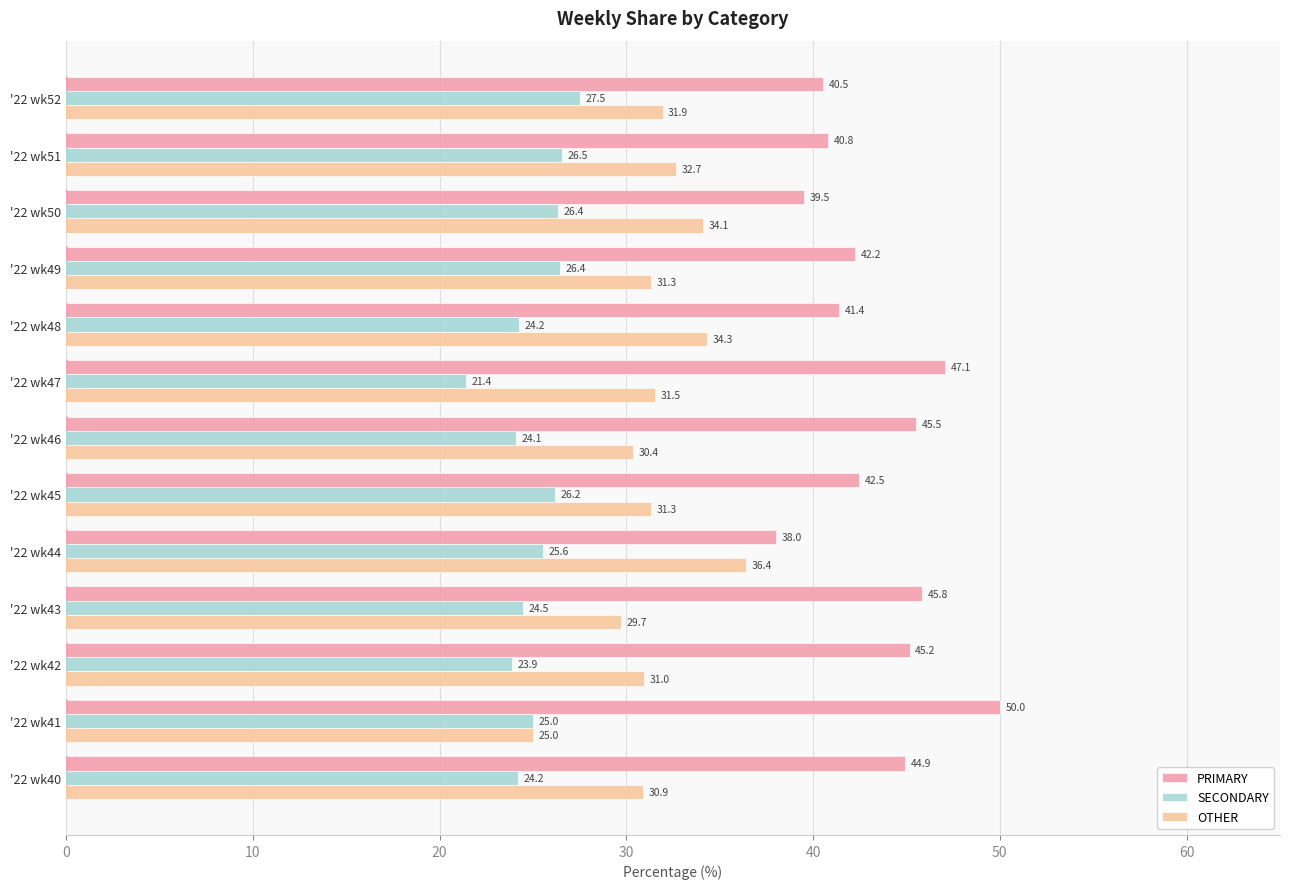

Is it true that OTHER equals 11.8 at '22 wk46?

False